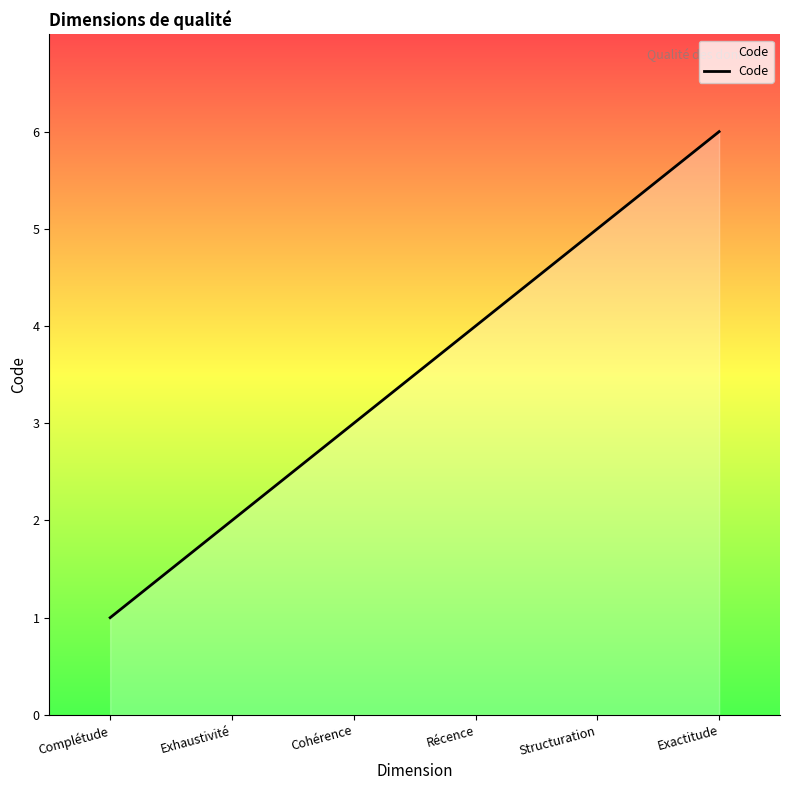

Reading left to right, extract all data points from this chart.

1	2	3	4	5	6